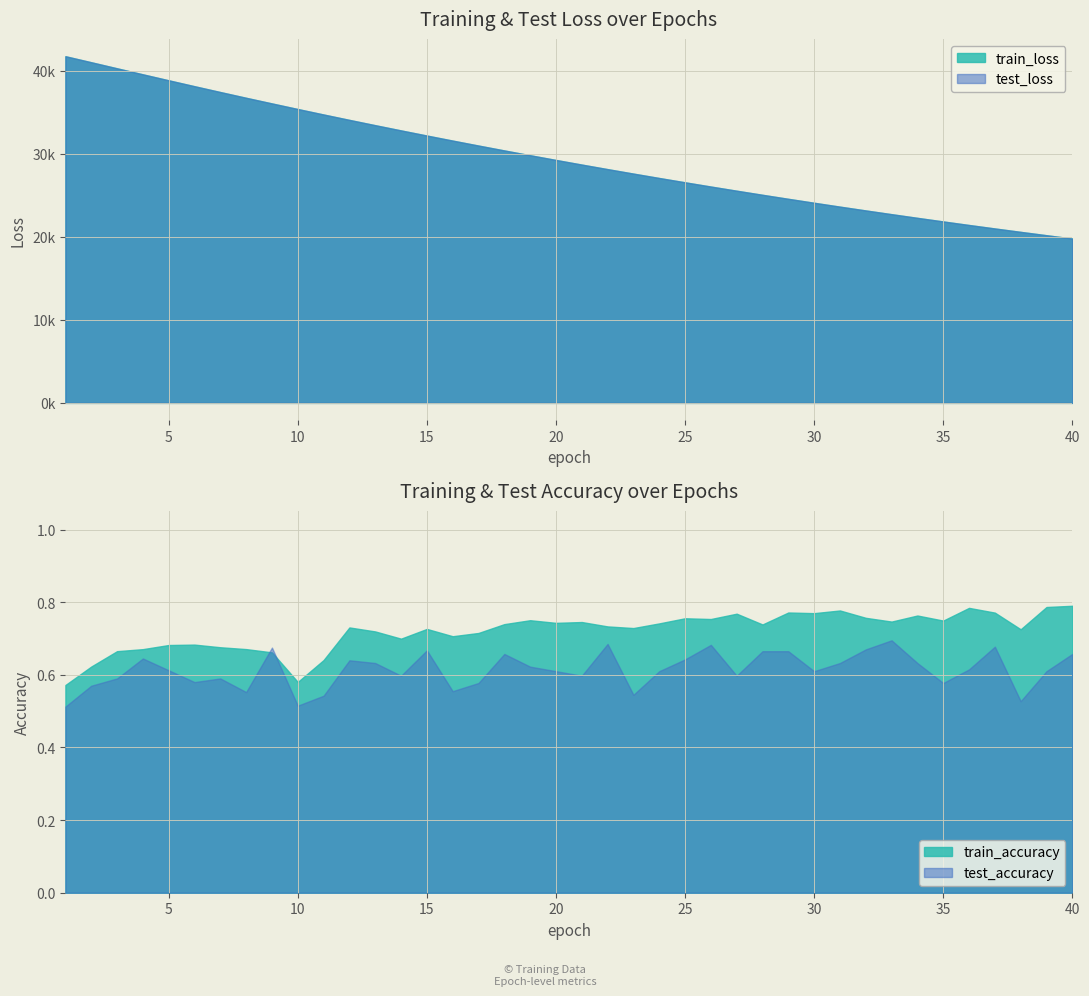

How many data points in test_loss are above 29269?

20